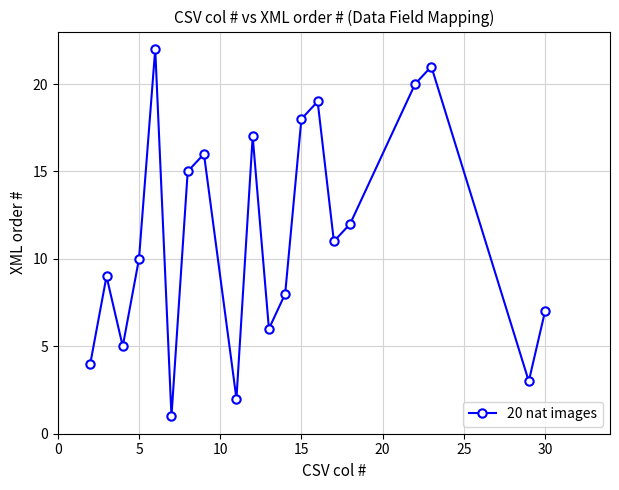

What is the difference between the maximum and minimum values?

21